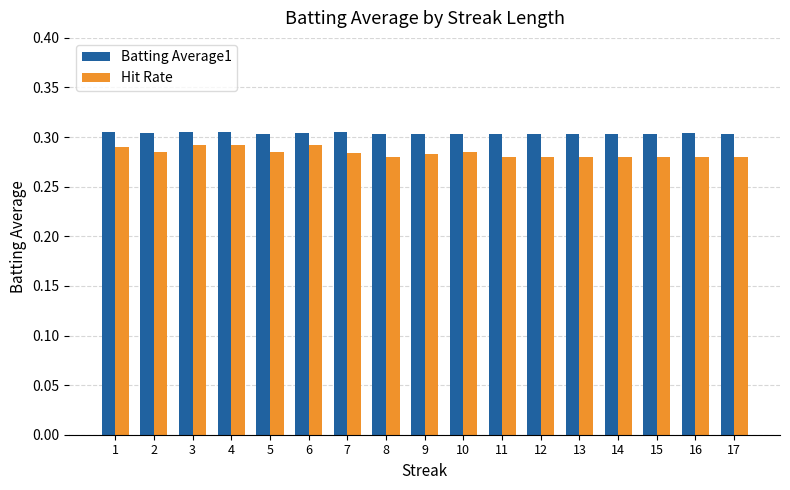

Which series has the largest total across all categories?

Batting Average1